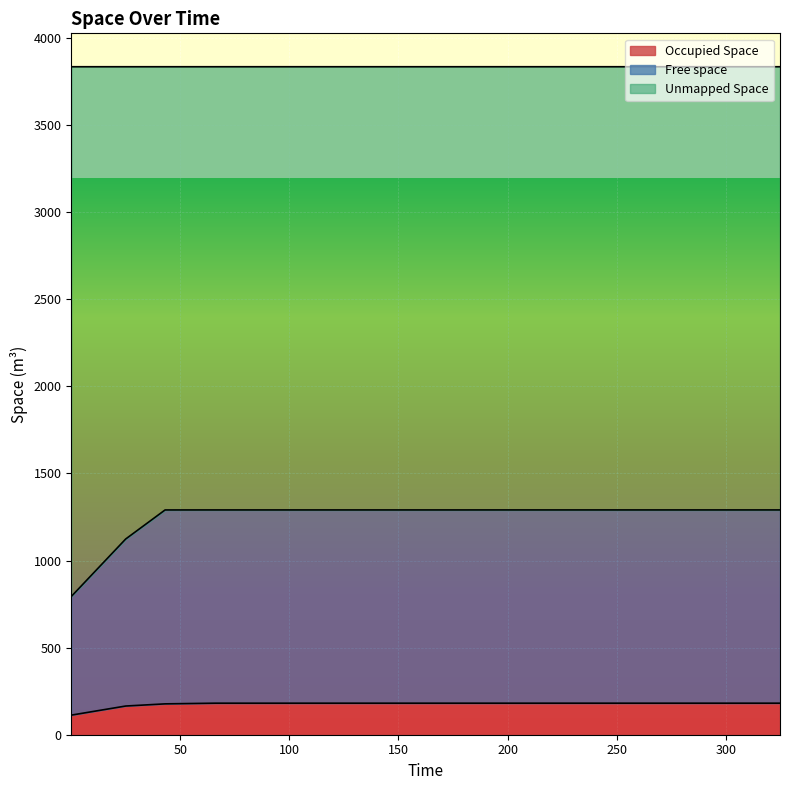

What is the sum of all Occupied Space values?

2627.2